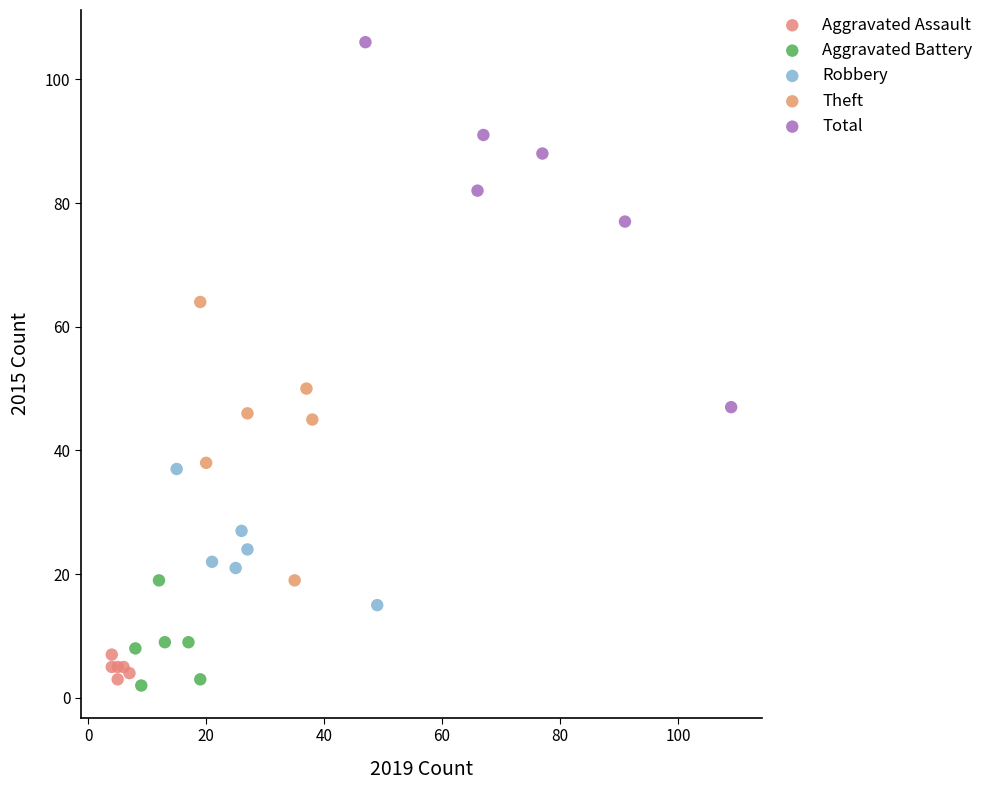

Which series has the largest Y range (max minus min)?

Total